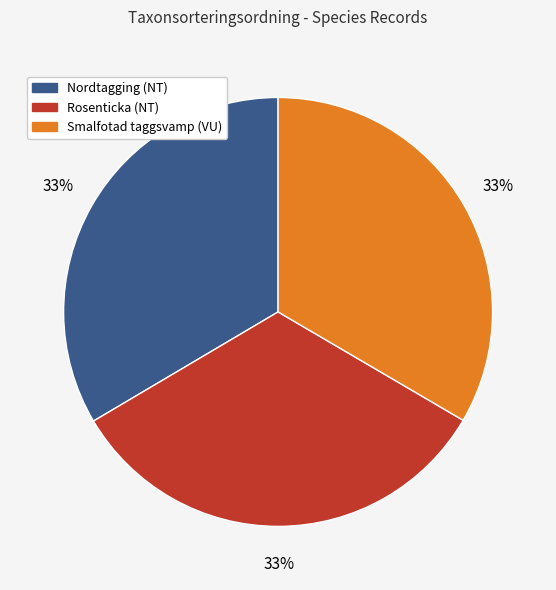

To the nearest percent, what portion does Rosenticka (NT) represent?

33%